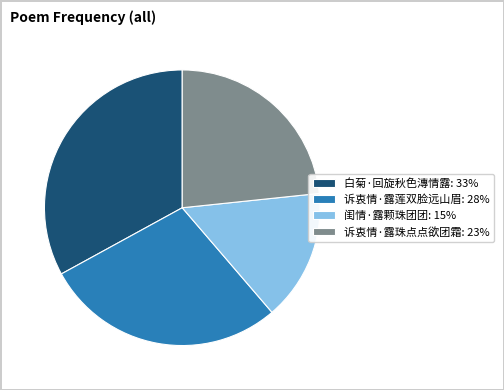

Is the sum of 闺情·露颗珠团团: 15% and 诉衷情·露莲双脸远山眉: 28% greater than half?

No